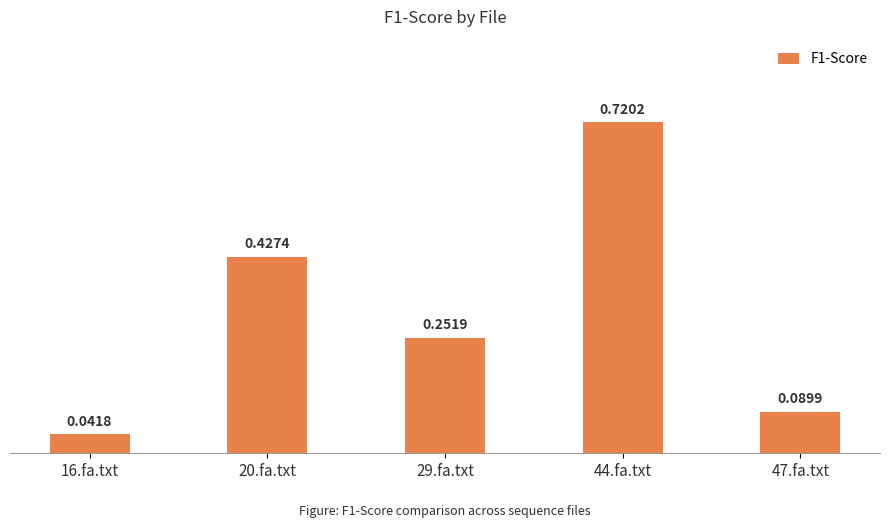

What is the change in value from 20.fa.txt to 44.fa.txt?

+0.3